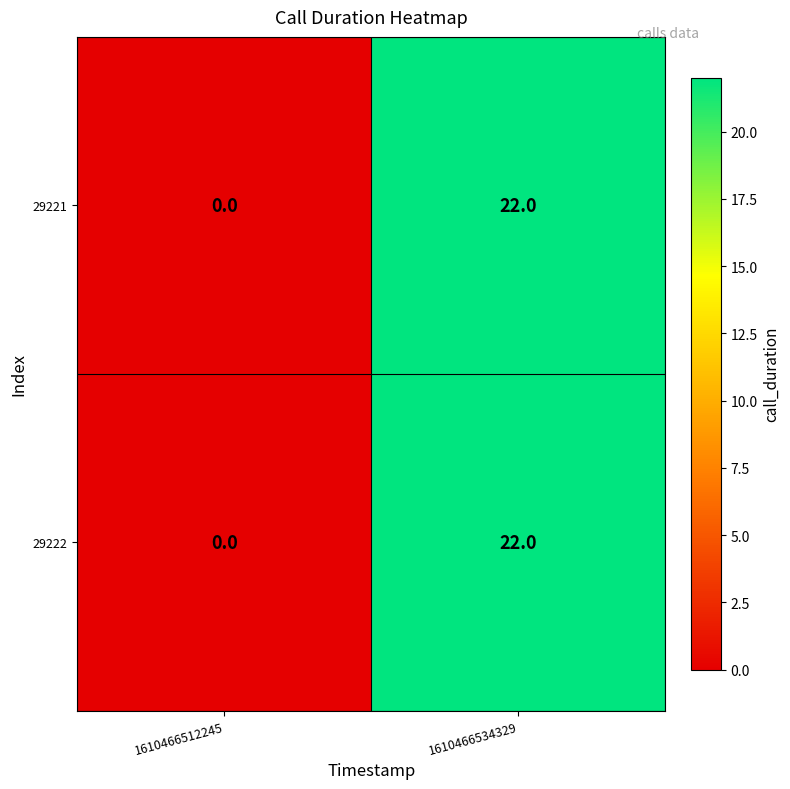

Which label corresponds to the smallest value in the chart?

1610466512245